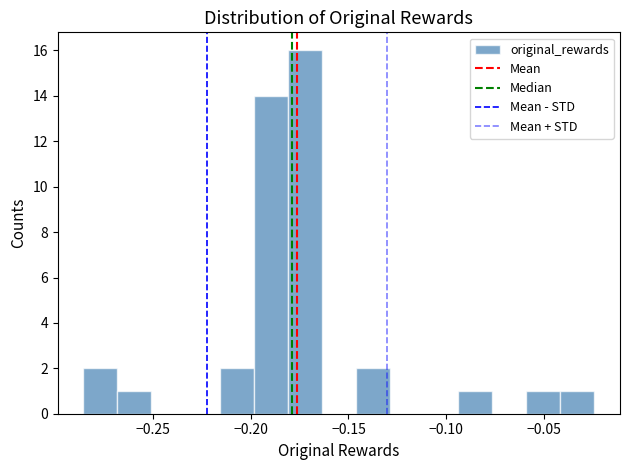

Around what value on the x-axis is the tallest bar? Give the approximate position of its centre, as read against the axis.

-0.170